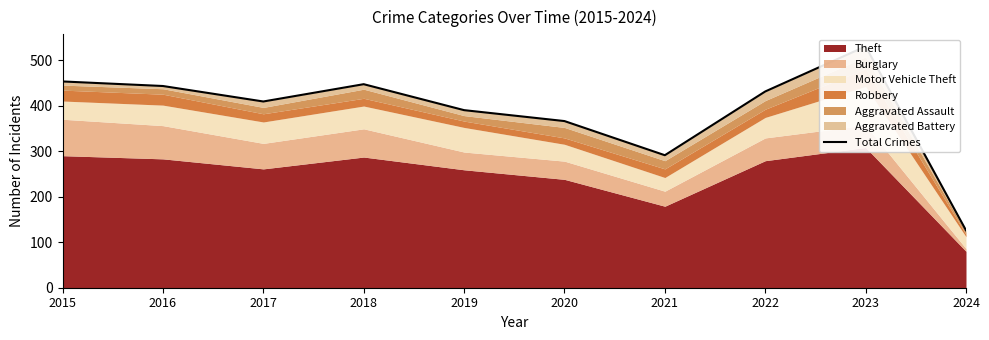

What is the greatest value displayed?

530